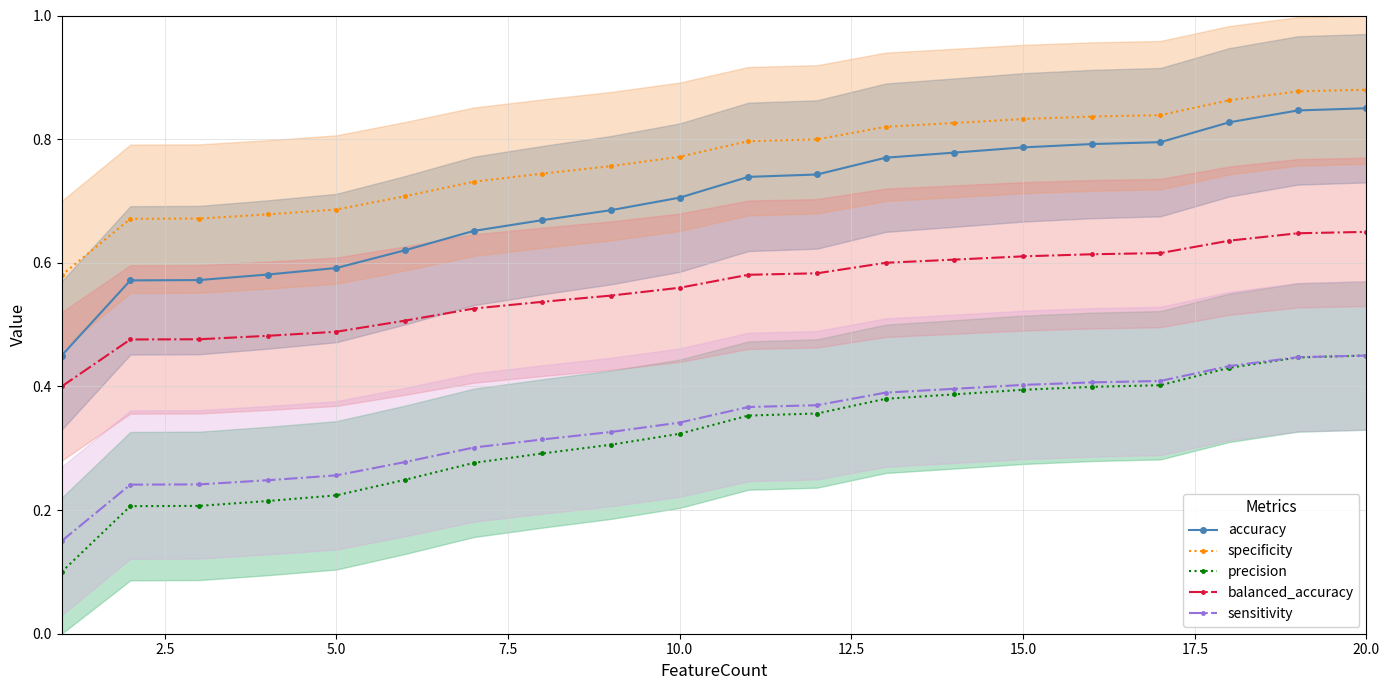

True or false: balanced_accuracy has a value of 1.0 at 15.0.

False